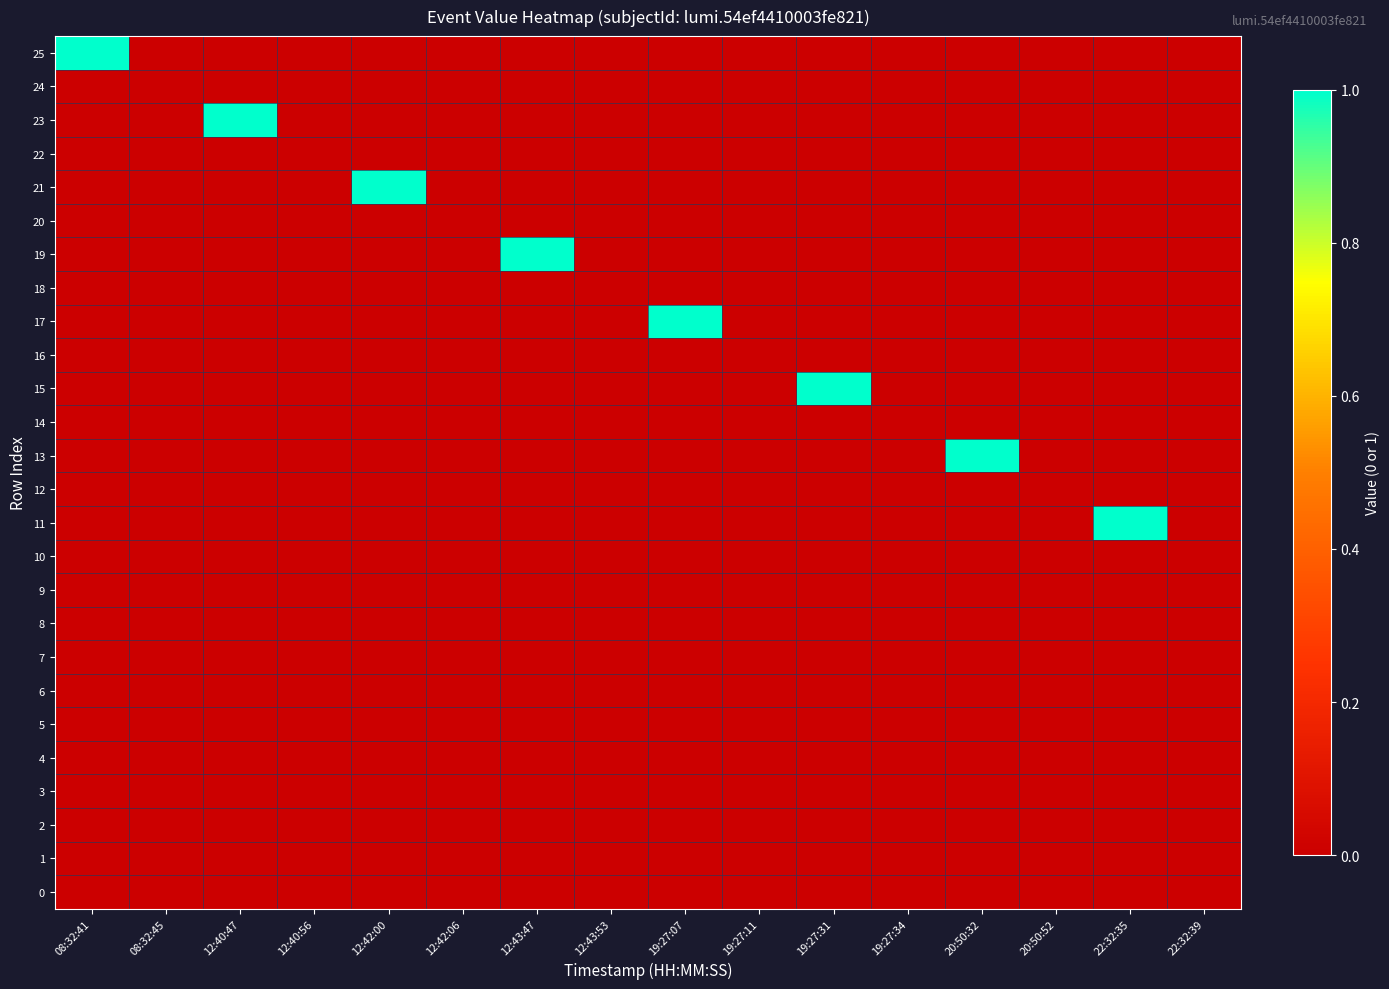

Which label corresponds to the largest value in the chart?

08:32:41